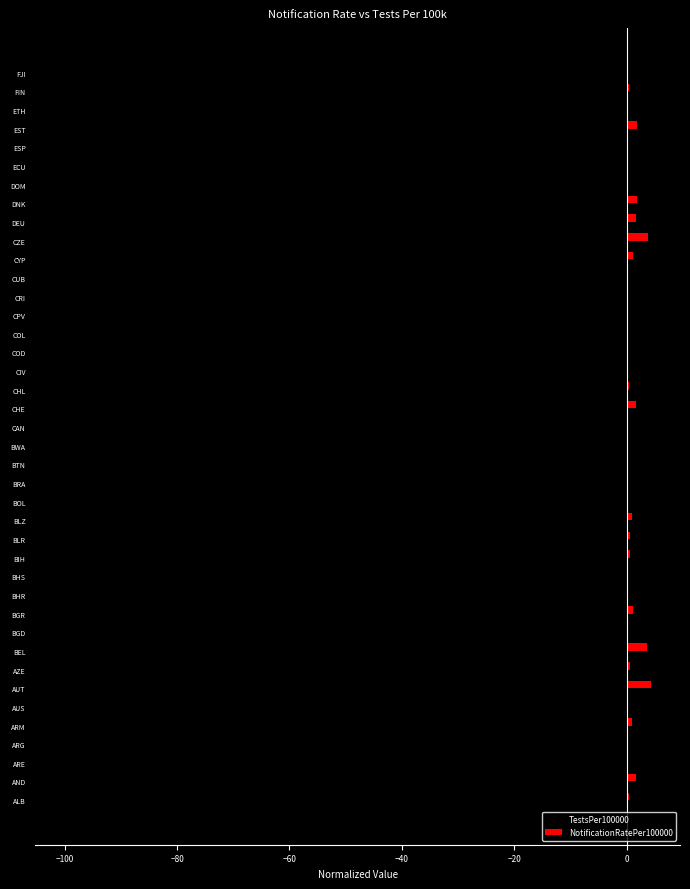

What is the highest value of the NotificationRatePer100000 series?

4.3